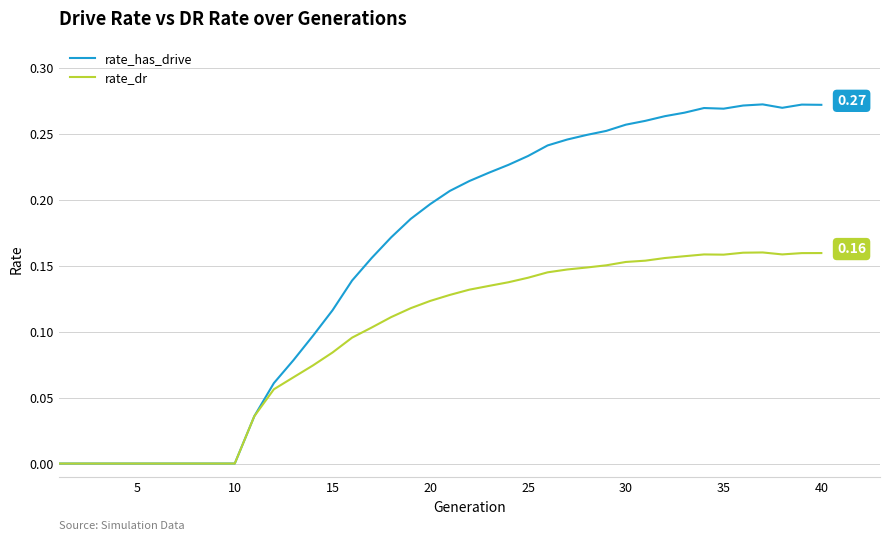

Which series has the largest range (max minus min)?

rate_has_drive